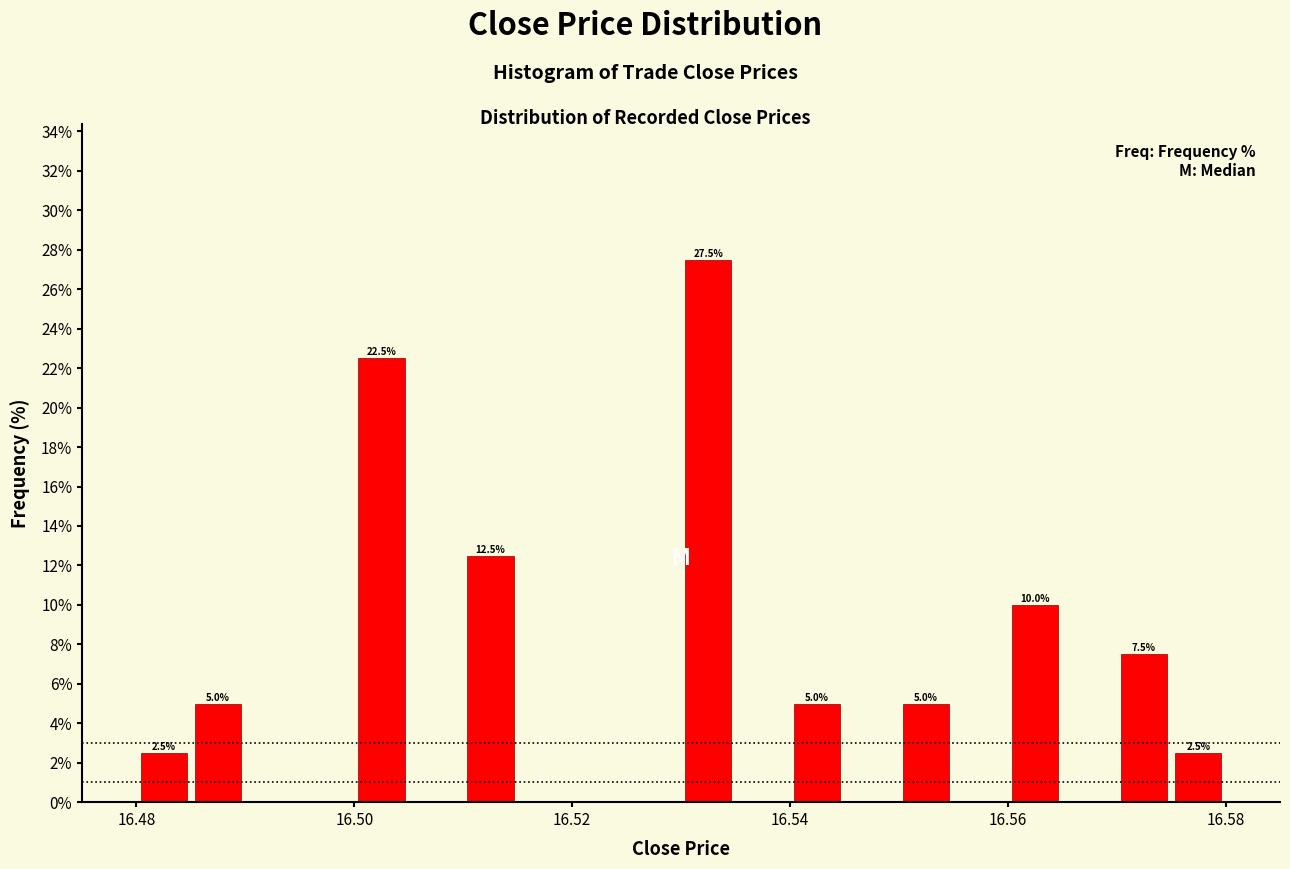

Read against the x-axis, roughly where is the centre of the tallest bar?

16.532